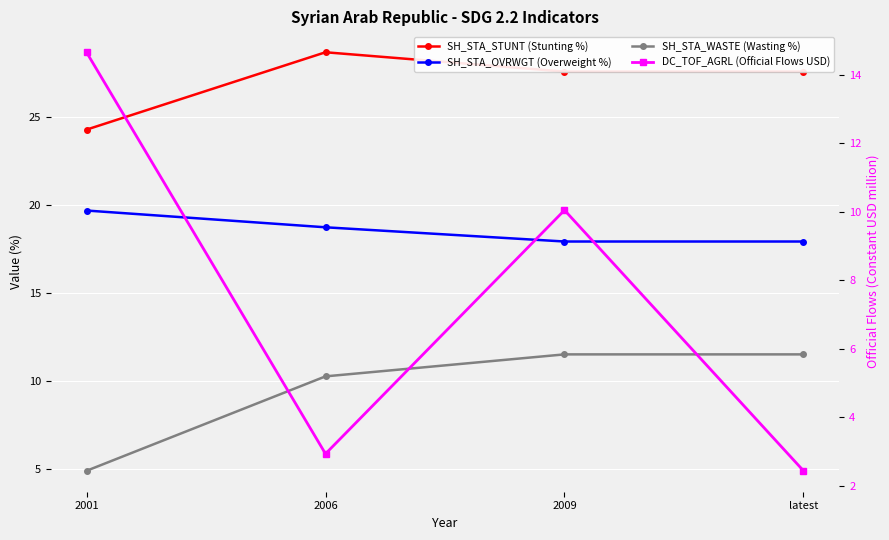

Between 2001 and 2009, which series saw the biggest shift?

SH_STA_WASTE (Wasting %)